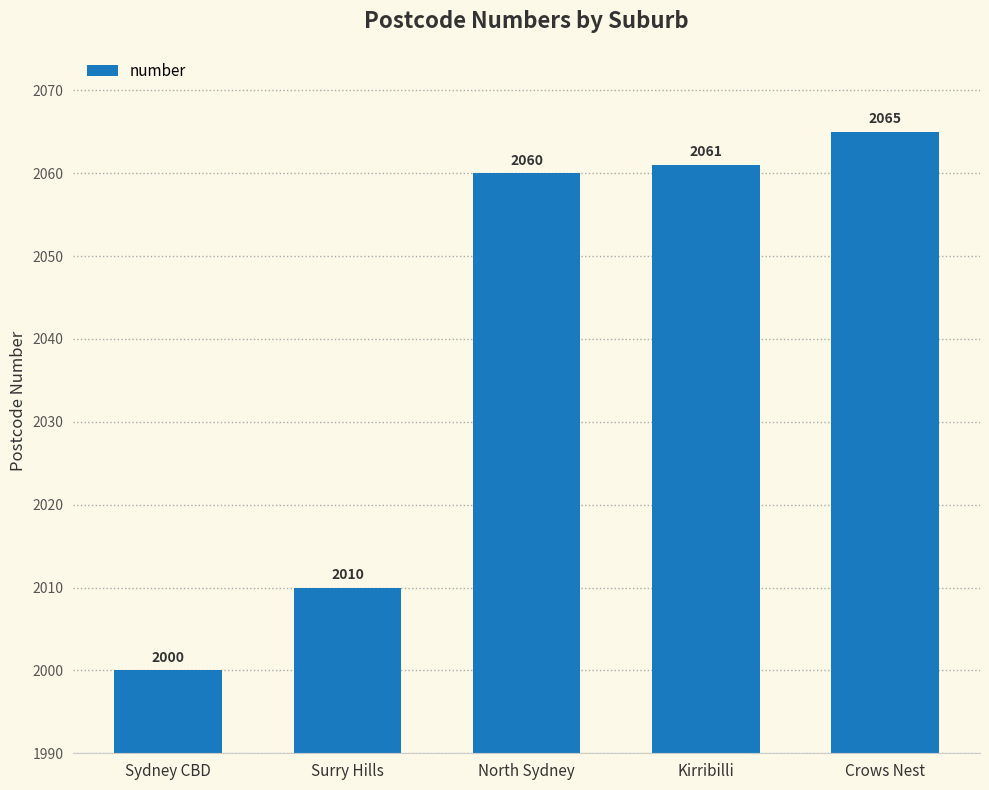

What is the label of the 3rd bar from the right?

North Sydney